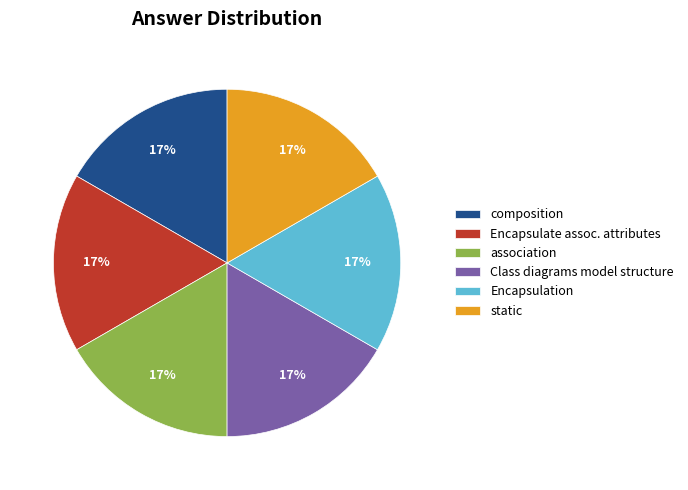

Do association and Encapsulation together represent more than half of the pie?

No